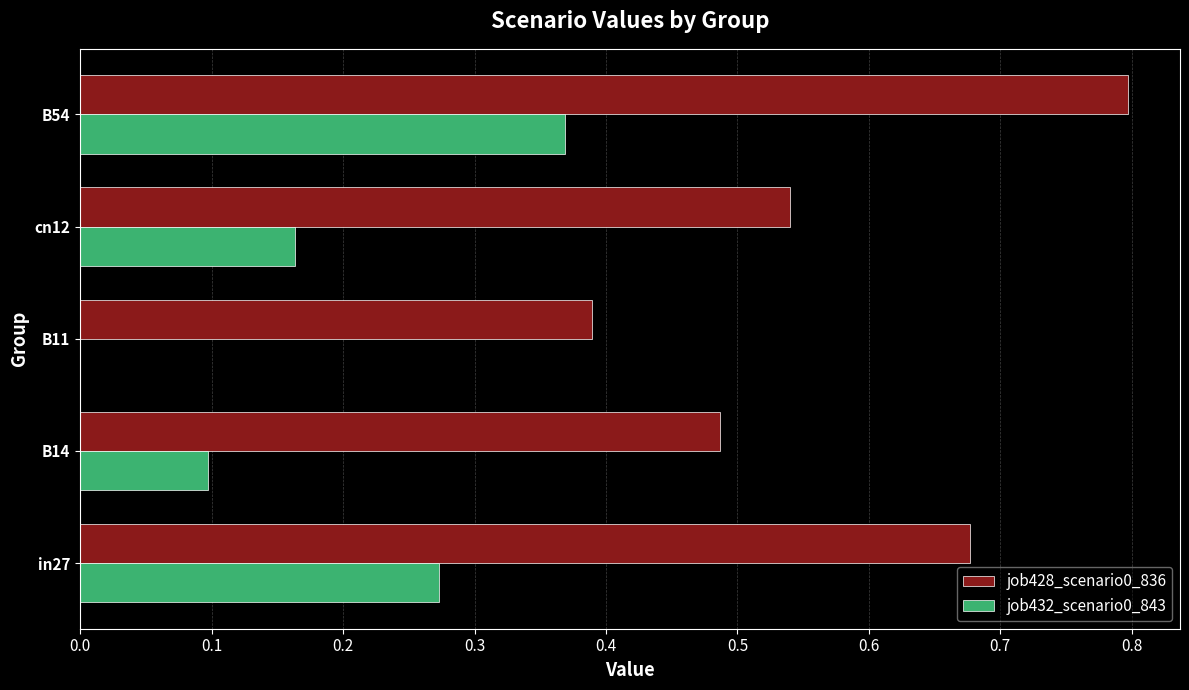

Which series changed the most between in27 and B14?

job428_scenario0_836